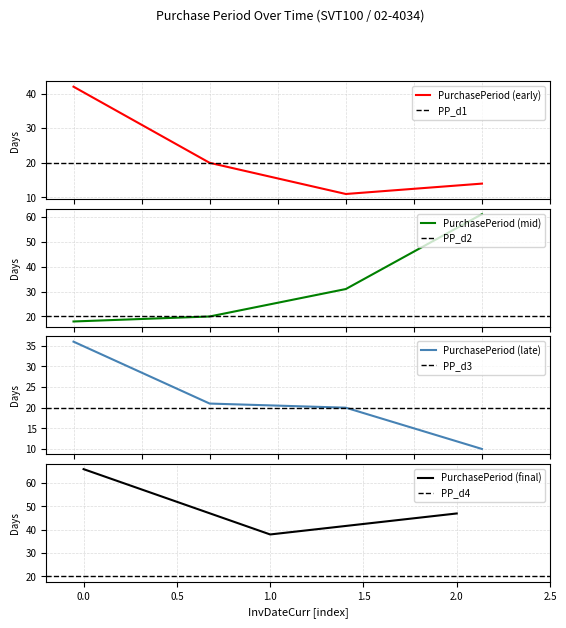

What is the maximum value shown in the chart?

66